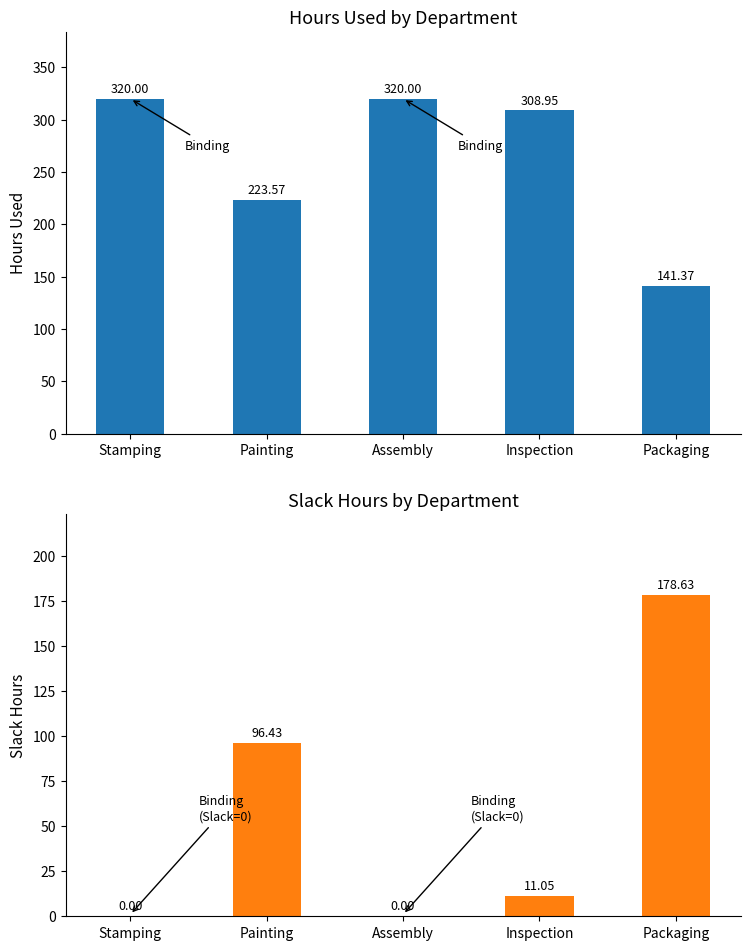

What position from the right is Stamping?

5